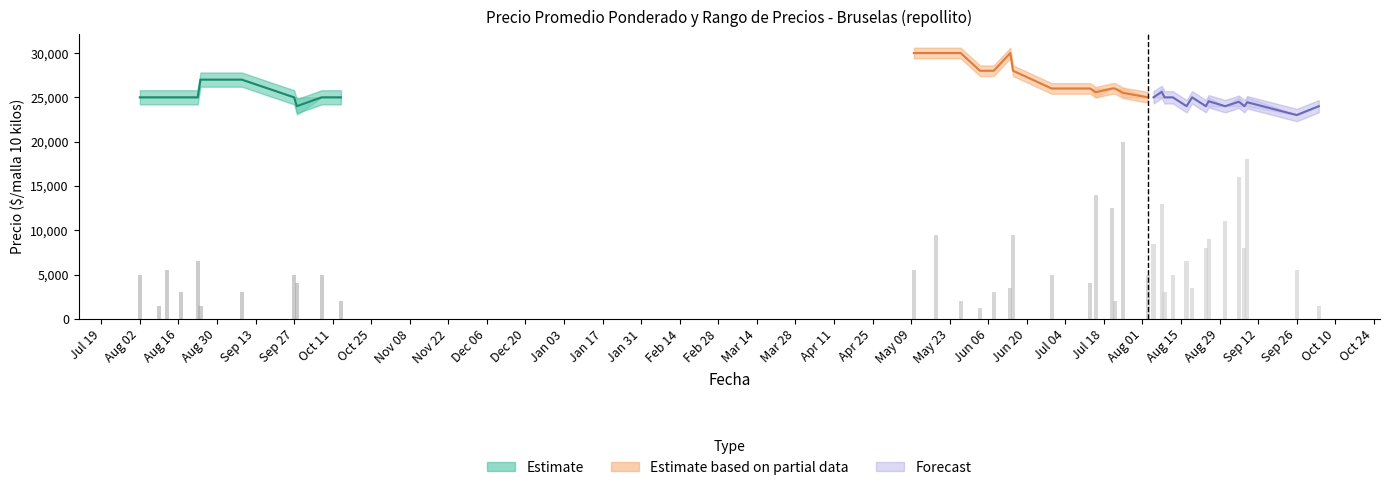

What position from the right is 2022-06-14?

23